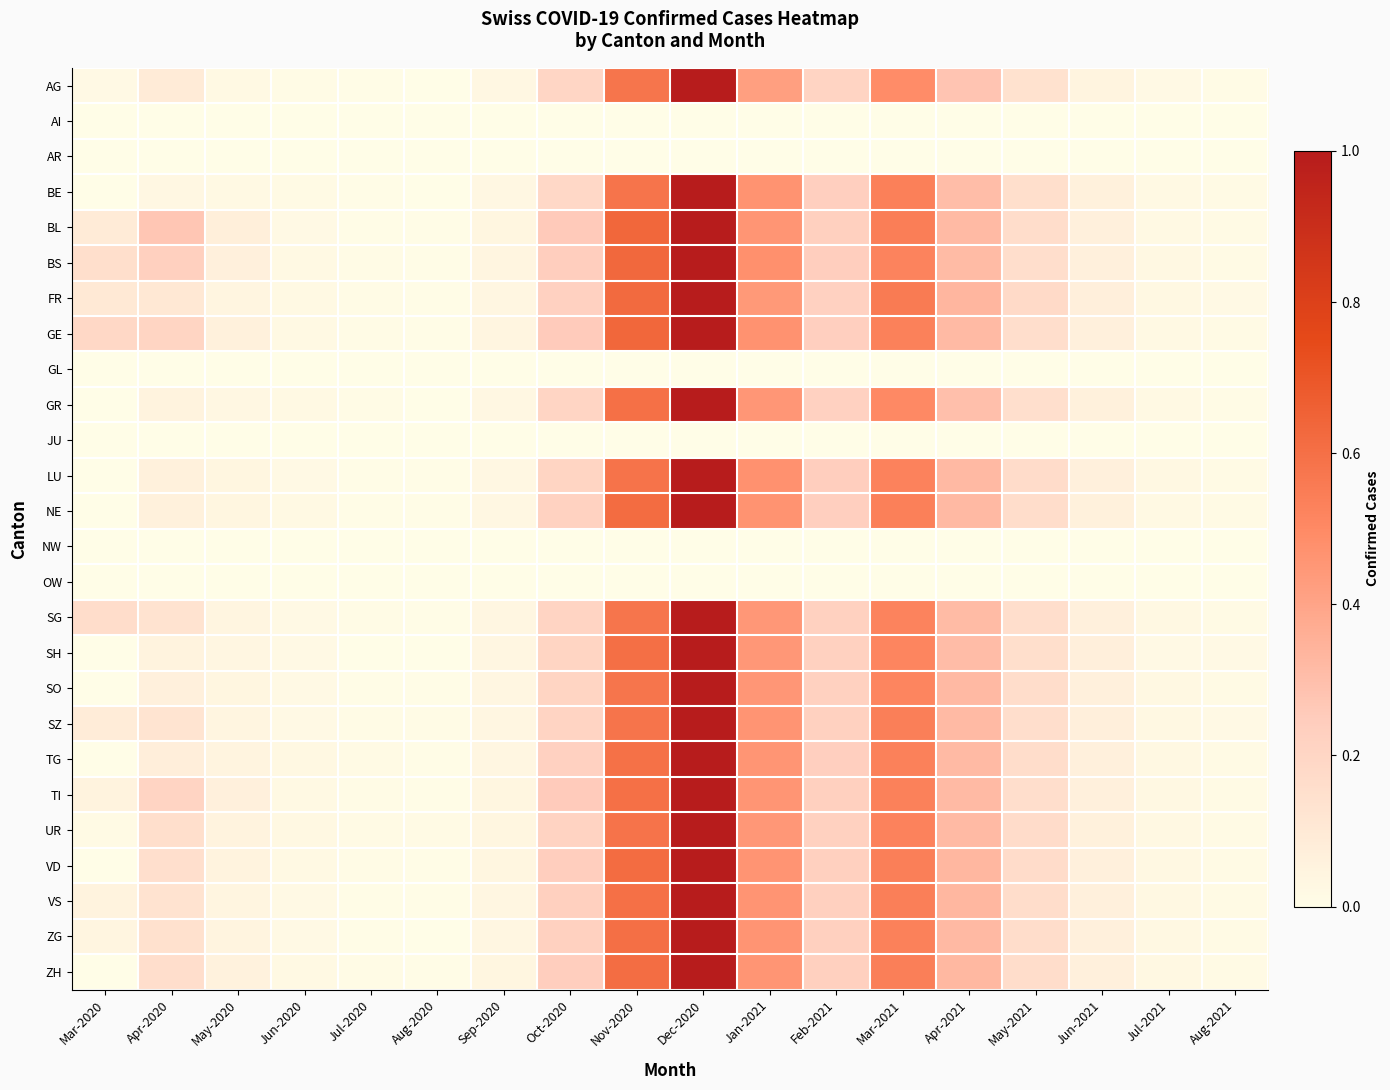

Reading left to right, transcribe all the data shown in this chart.

AG: Mar-2020=0.0	Apr-2020=0.1	May-2020=0.0	Jun-2020=0.0	Jul-2020=0.0	Aug-2020=0.0	Sep-2020=0.0	Oct-2020=0.2	Nov-2020=0.6	Dec-2020=1.0	Jan-2021=0.4	Feb-2021=0.2	Mar-2021=0.5	Apr-2021=0.3	May-2021=0.1	Jun-2021=0.0	Jul-2021=0.0	Aug-2021=0.0
AI: Mar-2020=0.0	Apr-2020=0.0	May-2020=0.0	Jun-2020=0.0	Jul-2020=0.0	Aug-2020=0.0	Sep-2020=0.0	Oct-2020=0.0	Nov-2020=0.0	Dec-2020=0.0	Jan-2021=0.0	Feb-2021=0.0	Mar-2021=0.0	Apr-2021=0.0	May-2021=0.0	Jun-2021=0.0	Jul-2021=0.0	Aug-2021=0.0
AR: Mar-2020=0.0	Apr-2020=0.0	May-2020=0.0	Jun-2020=0.0	Jul-2020=0.0	Aug-2020=0.0	Sep-2020=0.0	Oct-2020=0.0	Nov-2020=0.0	Dec-2020=0.0	Jan-2021=0.0	Feb-2021=0.0	Mar-2021=0.0	Apr-2021=0.0	May-2021=0.0	Jun-2021=0.0	Jul-2021=0.0	Aug-2021=0.0
BE: Mar-2020=0.0	Apr-2020=0.0	May-2020=0.0	Jun-2020=0.0	Jul-2020=0.0	Aug-2020=0.0	Sep-2020=0.0	Oct-2020=0.2	Nov-2020=0.6	Dec-2020=1.0	Jan-2021=0.5	Feb-2021=0.2	Mar-2021=0.5	Apr-2021=0.3	May-2021=0.2	Jun-2021=0.1	Jul-2021=0.0	Aug-2021=0.0
BL: Mar-2020=0.1	Apr-2020=0.3	May-2020=0.1	Jun-2020=0.0	Jul-2020=0.0	Aug-2020=0.0	Sep-2020=0.0	Oct-2020=0.3	Nov-2020=0.6	Dec-2020=1.0	Jan-2021=0.5	Feb-2021=0.2	Mar-2021=0.5	Apr-2021=0.3	May-2021=0.2	Jun-2021=0.1	Jul-2021=0.0	Aug-2021=0.0
BS: Mar-2020=0.2	Apr-2020=0.2	May-2020=0.1	Jun-2020=0.0	Jul-2020=0.0	Aug-2020=0.0	Sep-2020=0.0	Oct-2020=0.2	Nov-2020=0.6	Dec-2020=1.0	Jan-2021=0.5	Feb-2021=0.2	Mar-2021=0.5	Apr-2021=0.3	May-2021=0.2	Jun-2021=0.1	Jul-2021=0.0	Aug-2021=0.0
FR: Mar-2020=0.1	Apr-2020=0.1	May-2020=0.0	Jun-2020=0.0	Jul-2020=0.0	Aug-2020=0.0	Sep-2020=0.0	Oct-2020=0.2	Nov-2020=0.6	Dec-2020=1.0	Jan-2021=0.4	Feb-2021=0.2	Mar-2021=0.6	Apr-2021=0.3	May-2021=0.2	Jun-2021=0.1	Jul-2021=0.0	Aug-2021=0.0
GE: Mar-2020=0.2	Apr-2020=0.2	May-2020=0.1	Jun-2020=0.0	Jul-2020=0.0	Aug-2020=0.0	Sep-2020=0.0	Oct-2020=0.3	Nov-2020=0.6	Dec-2020=1.0	Jan-2021=0.5	Feb-2021=0.2	Mar-2021=0.5	Apr-2021=0.3	May-2021=0.2	Jun-2021=0.1	Jul-2021=0.0	Aug-2021=0.0
GL: Mar-2020=0.0	Apr-2020=0.0	May-2020=0.0	Jun-2020=0.0	Jul-2020=0.0	Aug-2020=0.0	Sep-2020=0.0	Oct-2020=0.0	Nov-2020=0.0	Dec-2020=0.0	Jan-2021=0.0	Feb-2021=0.0	Mar-2021=0.0	Apr-2021=0.0	May-2021=0.0	Jun-2021=0.0	Jul-2021=0.0	Aug-2021=0.0
GR: Mar-2020=0.0	Apr-2020=0.1	May-2020=0.0	Jun-2020=0.0	Jul-2020=0.0	Aug-2020=0.0	Sep-2020=0.0	Oct-2020=0.2	Nov-2020=0.6	Dec-2020=1.0	Jan-2021=0.5	Feb-2021=0.2	Mar-2021=0.5	Apr-2021=0.3	May-2021=0.1	Jun-2021=0.1	Jul-2021=0.0	Aug-2021=0.0
JU: Mar-2020=0.0	Apr-2020=0.0	May-2020=0.0	Jun-2020=0.0	Jul-2020=0.0	Aug-2020=0.0	Sep-2020=0.0	Oct-2020=0.0	Nov-2020=0.0	Dec-2020=0.0	Jan-2021=0.0	Feb-2021=0.0	Mar-2021=0.0	Apr-2021=0.0	May-2021=0.0	Jun-2021=0.0	Jul-2021=0.0	Aug-2021=0.0
LU: Mar-2020=0.0	Apr-2020=0.1	May-2020=0.0	Jun-2020=0.0	Jul-2020=0.0	Aug-2020=0.0	Sep-2020=0.0	Oct-2020=0.2	Nov-2020=0.6	Dec-2020=1.0	Jan-2021=0.5	Feb-2021=0.2	Mar-2021=0.5	Apr-2021=0.3	May-2021=0.2	Jun-2021=0.1	Jul-2021=0.0	Aug-2021=0.0
NE: Mar-2020=0.0	Apr-2020=0.1	May-2020=0.0	Jun-2020=0.0	Jul-2020=0.0	Aug-2020=0.0	Sep-2020=0.0	Oct-2020=0.2	Nov-2020=0.6	Dec-2020=1.0	Jan-2021=0.5	Feb-2021=0.2	Mar-2021=0.5	Apr-2021=0.3	May-2021=0.2	Jun-2021=0.1	Jul-2021=0.0	Aug-2021=0.0
NW: Mar-2020=0.0	Apr-2020=0.0	May-2020=0.0	Jun-2020=0.0	Jul-2020=0.0	Aug-2020=0.0	Sep-2020=0.0	Oct-2020=0.0	Nov-2020=0.0	Dec-2020=0.0	Jan-2021=0.0	Feb-2021=0.0	Mar-2021=0.0	Apr-2021=0.0	May-2021=0.0	Jun-2021=0.0	Jul-2021=0.0	Aug-2021=0.0
OW: Mar-2020=0.0	Apr-2020=0.0	May-2020=0.0	Jun-2020=0.0	Jul-2020=0.0	Aug-2020=0.0	Sep-2020=0.0	Oct-2020=0.0	Nov-2020=0.0	Dec-2020=0.0	Jan-2021=0.0	Feb-2021=0.0	Mar-2021=0.0	Apr-2021=0.0	May-2021=0.0	Jun-2021=0.0	Jul-2021=0.0	Aug-2021=0.0
SG: Mar-2020=0.2	Apr-2020=0.1	May-2020=0.0	Jun-2020=0.0	Jul-2020=0.0	Aug-2020=0.0	Sep-2020=0.0	Oct-2020=0.2	Nov-2020=0.6	Dec-2020=1.0	Jan-2021=0.4	Feb-2021=0.2	Mar-2021=0.5	Apr-2021=0.3	May-2021=0.2	Jun-2021=0.1	Jul-2021=0.0	Aug-2021=0.0
SH: Mar-2020=0.0	Apr-2020=0.1	May-2020=0.0	Jun-2020=0.0	Jul-2020=0.0	Aug-2020=0.0	Sep-2020=0.0	Oct-2020=0.2	Nov-2020=0.6	Dec-2020=1.0	Jan-2021=0.4	Feb-2021=0.2	Mar-2021=0.5	Apr-2021=0.3	May-2021=0.2	Jun-2021=0.1	Jul-2021=0.0	Aug-2021=0.0
SO: Mar-2020=0.0	Apr-2020=0.1	May-2020=0.0	Jun-2020=0.0	Jul-2020=0.0	Aug-2020=0.0	Sep-2020=0.0	Oct-2020=0.2	Nov-2020=0.6	Dec-2020=1.0	Jan-2021=0.5	Feb-2021=0.2	Mar-2021=0.5	Apr-2021=0.3	May-2021=0.2	Jun-2021=0.1	Jul-2021=0.0	Aug-2021=0.0
SZ: Mar-2020=0.1	Apr-2020=0.1	May-2020=0.0	Jun-2020=0.0	Jul-2020=0.0	Aug-2020=0.0	Sep-2020=0.0	Oct-2020=0.2	Nov-2020=0.6	Dec-2020=1.0	Jan-2021=0.5	Feb-2021=0.2	Mar-2021=0.5	Apr-2021=0.3	May-2021=0.2	Jun-2021=0.1	Jul-2021=0.0	Aug-2021=0.0
TG: Mar-2020=0.0	Apr-2020=0.1	May-2020=0.0	Jun-2020=0.0	Jul-2020=0.0	Aug-2020=0.0	Sep-2020=0.0	Oct-2020=0.2	Nov-2020=0.6	Dec-2020=1.0	Jan-2021=0.5	Feb-2021=0.2	Mar-2021=0.5	Apr-2021=0.3	May-2021=0.2	Jun-2021=0.1	Jul-2021=0.0	Aug-2021=0.0
TI: Mar-2020=0.1	Apr-2020=0.2	May-2020=0.1	Jun-2020=0.0	Jul-2020=0.0	Aug-2020=0.0	Sep-2020=0.0	Oct-2020=0.3	Nov-2020=0.6	Dec-2020=1.0	Jan-2021=0.5	Feb-2021=0.2	Mar-2021=0.5	Apr-2021=0.3	May-2021=0.2	Jun-2021=0.1	Jul-2021=0.0	Aug-2021=0.0
UR: Mar-2020=0.0	Apr-2020=0.2	May-2020=0.0	Jun-2020=0.0	Jul-2020=0.0	Aug-2020=0.0	Sep-2020=0.0	Oct-2020=0.2	Nov-2020=0.6	Dec-2020=1.0	Jan-2021=0.4	Feb-2021=0.2	Mar-2021=0.5	Apr-2021=0.3	May-2021=0.2	Jun-2021=0.1	Jul-2021=0.0	Aug-2021=0.0
VD: Mar-2020=0.0	Apr-2020=0.1	May-2020=0.1	Jun-2020=0.0	Jul-2020=0.0	Aug-2020=0.0	Sep-2020=0.0	Oct-2020=0.2	Nov-2020=0.6	Dec-2020=1.0	Jan-2021=0.5	Feb-2021=0.2	Mar-2021=0.5	Apr-2021=0.3	May-2021=0.2	Jun-2021=0.1	Jul-2021=0.0	Aug-2021=0.0
VS: Mar-2020=0.1	Apr-2020=0.1	May-2020=0.0	Jun-2020=0.0	Jul-2020=0.0	Aug-2020=0.0	Sep-2020=0.0	Oct-2020=0.2	Nov-2020=0.6	Dec-2020=1.0	Jan-2021=0.5	Feb-2021=0.2	Mar-2021=0.5	Apr-2021=0.3	May-2021=0.2	Jun-2021=0.1	Jul-2021=0.0	Aug-2021=0.0
ZG: Mar-2020=0.0	Apr-2020=0.1	May-2020=0.0	Jun-2020=0.0	Jul-2020=0.0	Aug-2020=0.0	Sep-2020=0.0	Oct-2020=0.2	Nov-2020=0.6	Dec-2020=1.0	Jan-2021=0.5	Feb-2021=0.2	Mar-2021=0.5	Apr-2021=0.3	May-2021=0.2	Jun-2021=0.1	Jul-2021=0.0	Aug-2021=0.0
ZH: Mar-2020=0.0	Apr-2020=0.2	May-2020=0.1	Jun-2020=0.0	Jul-2020=0.0	Aug-2020=0.0	Sep-2020=0.0	Oct-2020=0.2	Nov-2020=0.6	Dec-2020=1.0	Jan-2021=0.5	Feb-2021=0.2	Mar-2021=0.5	Apr-2021=0.3	May-2021=0.2	Jun-2021=0.1	Jul-2021=0.0	Aug-2021=0.0